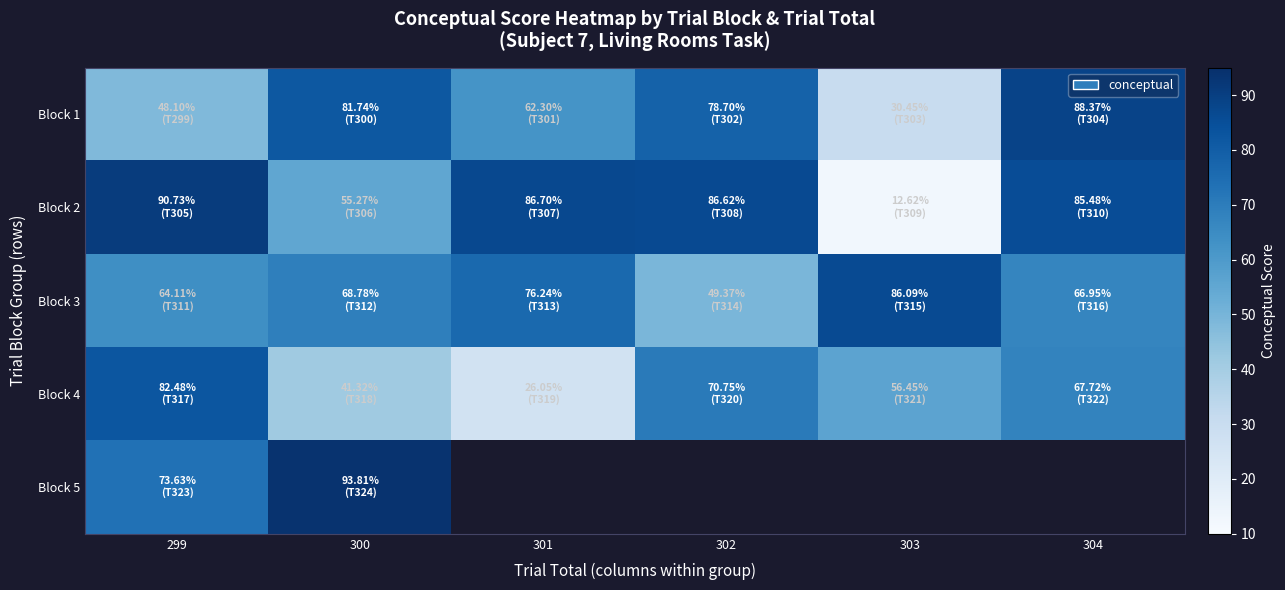

Which category has the lowest value across all series?

303